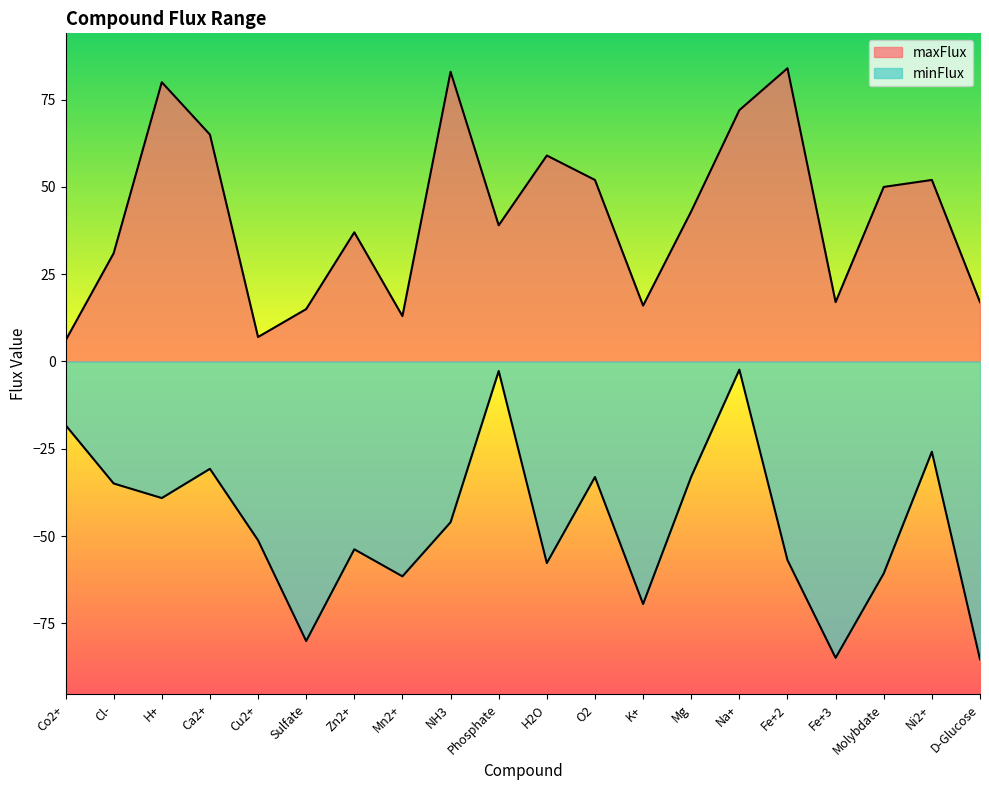

Does the chart have visible grid lines?

No